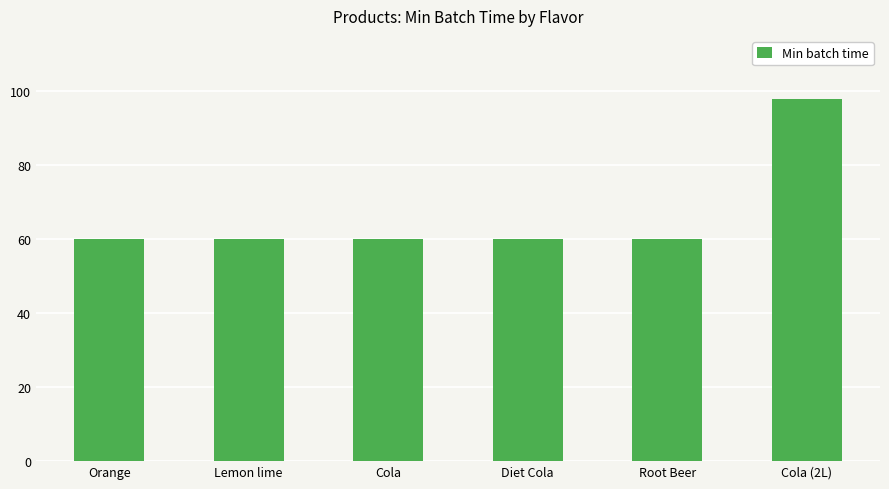

What position from the right is Orange?

6